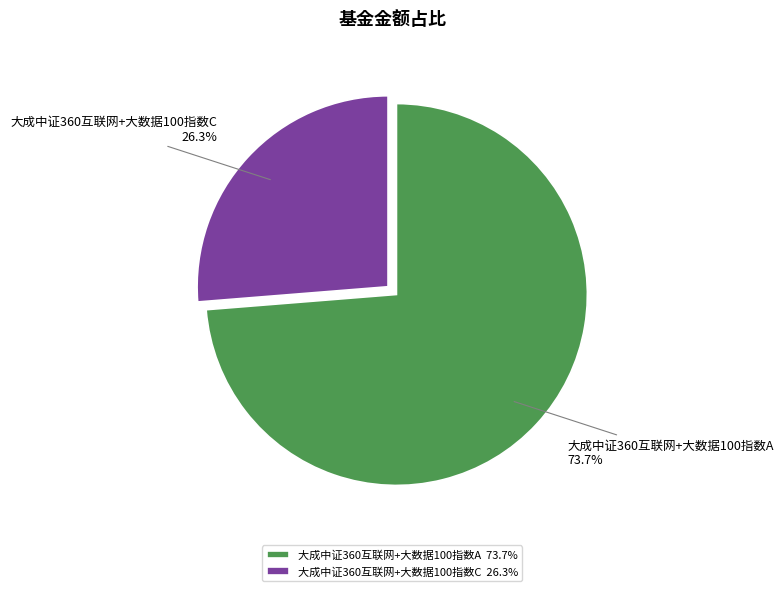

How many slices are in this pie chart?

2